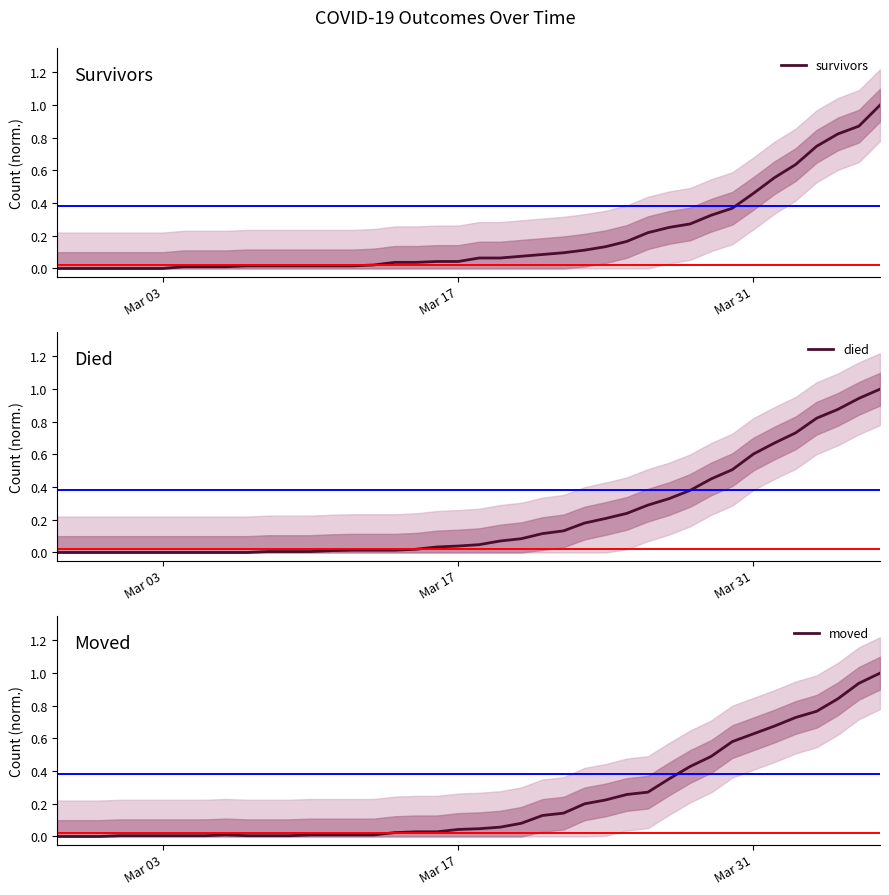

What is the highest value of the survivors series?

1.0